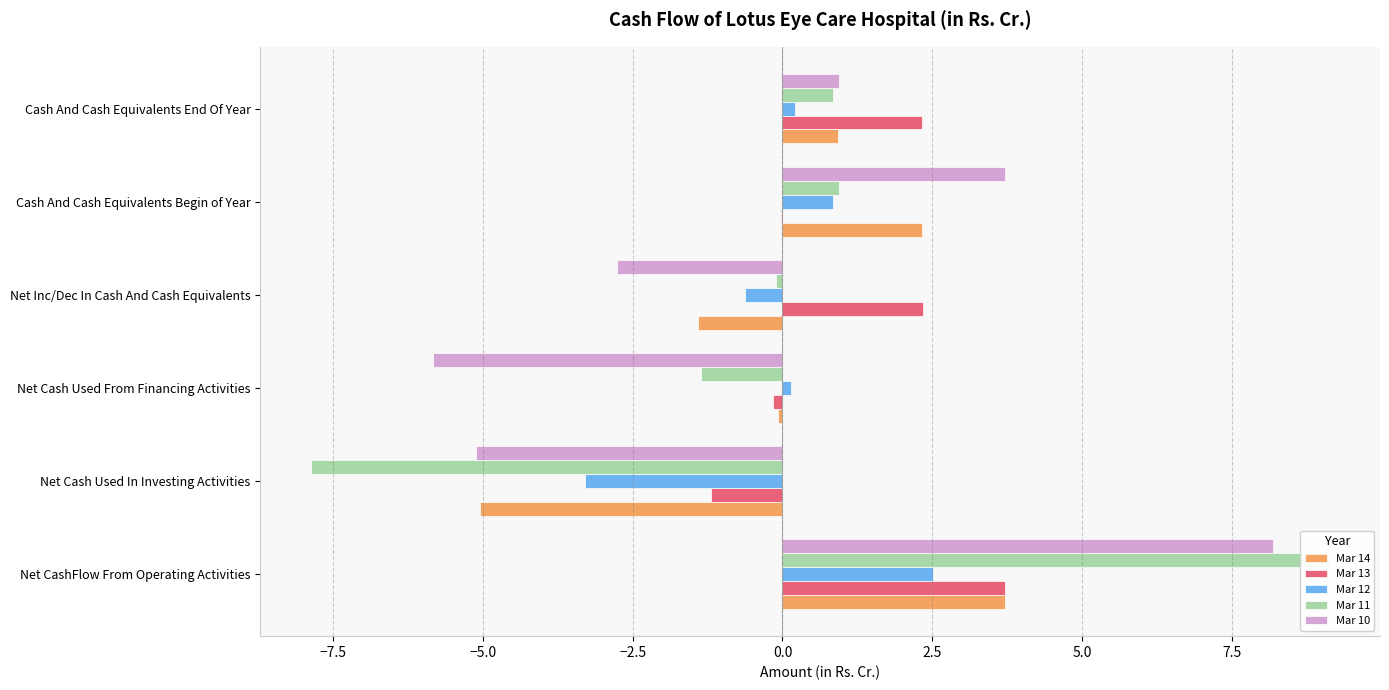

The Mar 11 series shows 0.9 at 0.0. True or false?

True